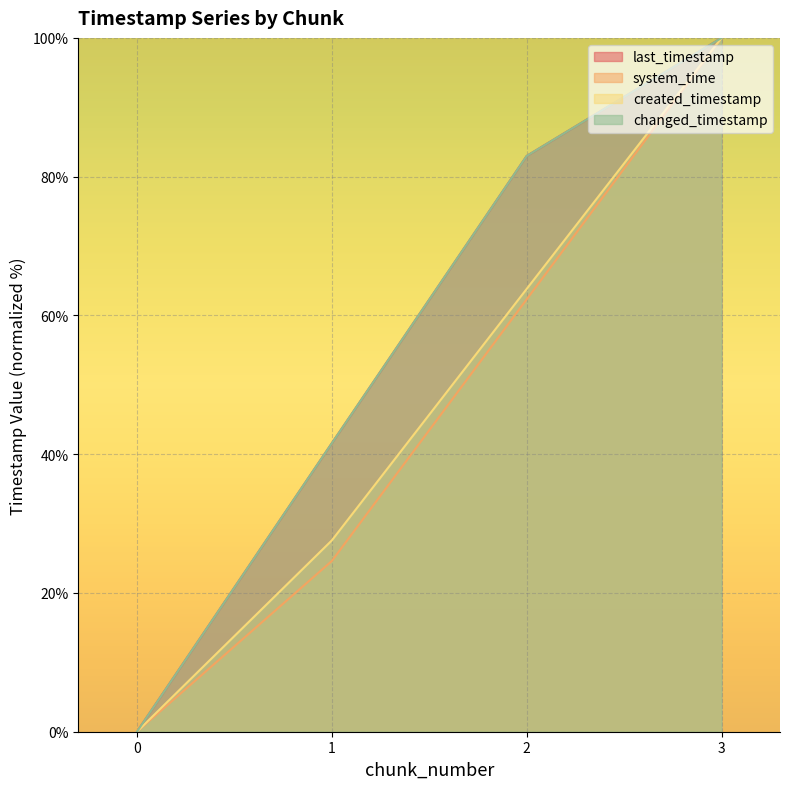

What is the average value of the system_time series?

46.7